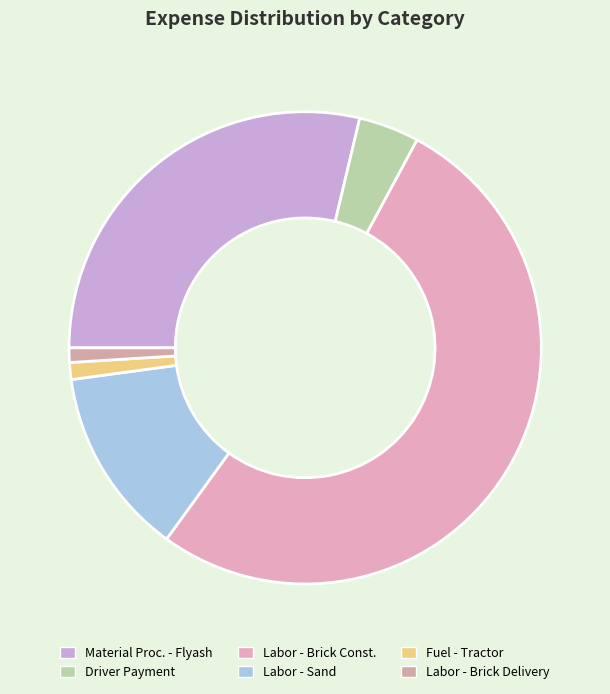

Count the number of slices in the pie.

6